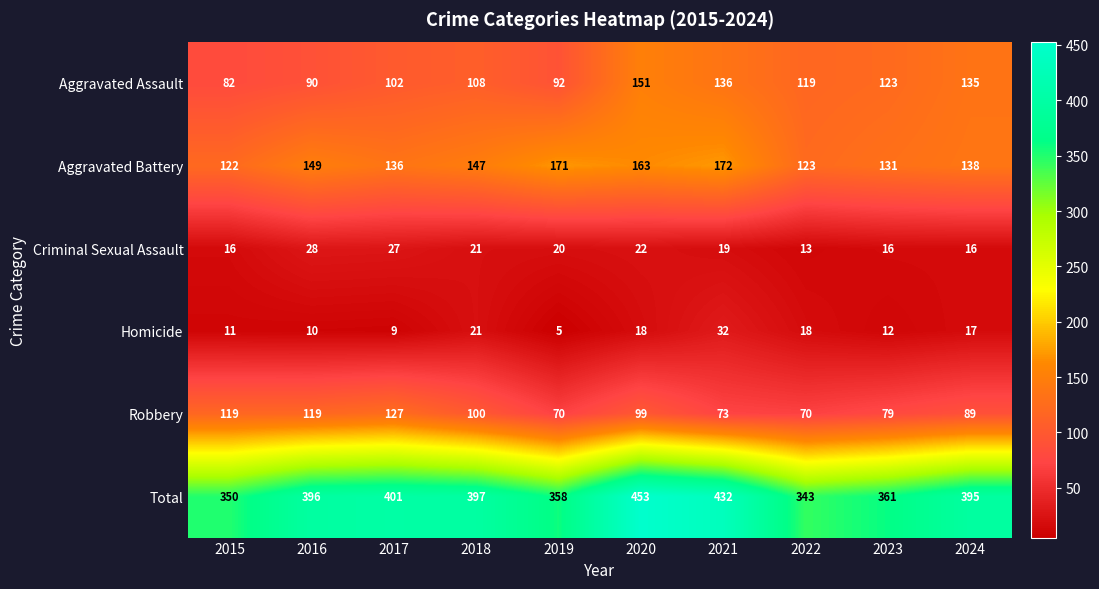

What is the difference between the maximum and minimum values in the Total series?

110